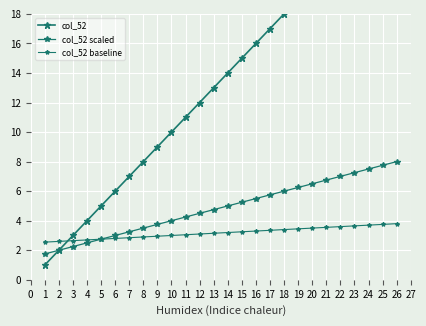

What is the greatest value displayed?

26.0